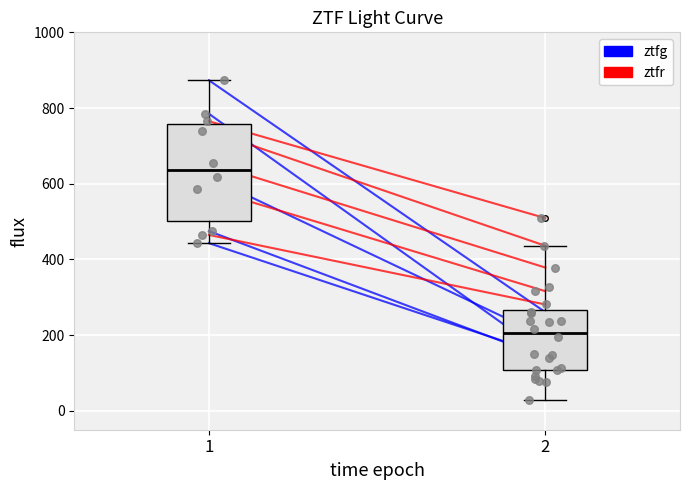

At how many categories does at least one series exceed 691?

1